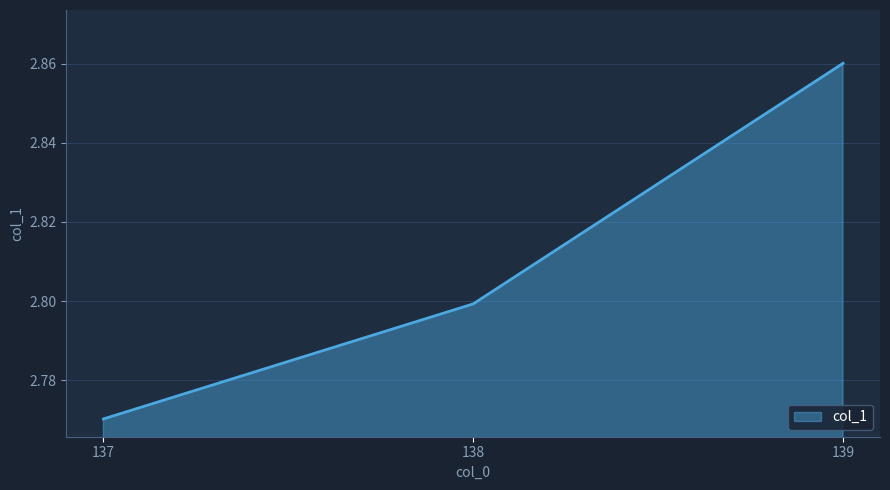

Count the values in the range 2 to 3.

3